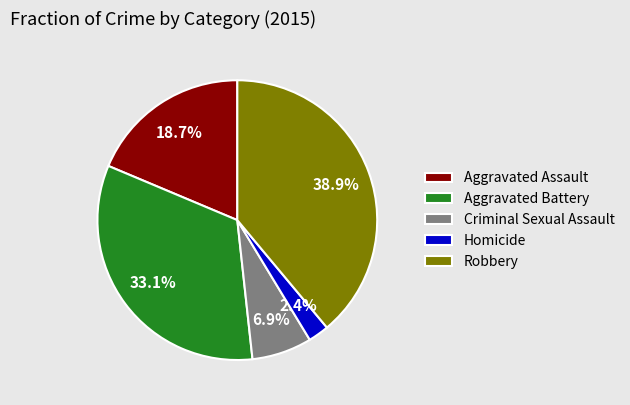

The Criminal Sexual Assault slice represents 1% of the pie. True or false?

False